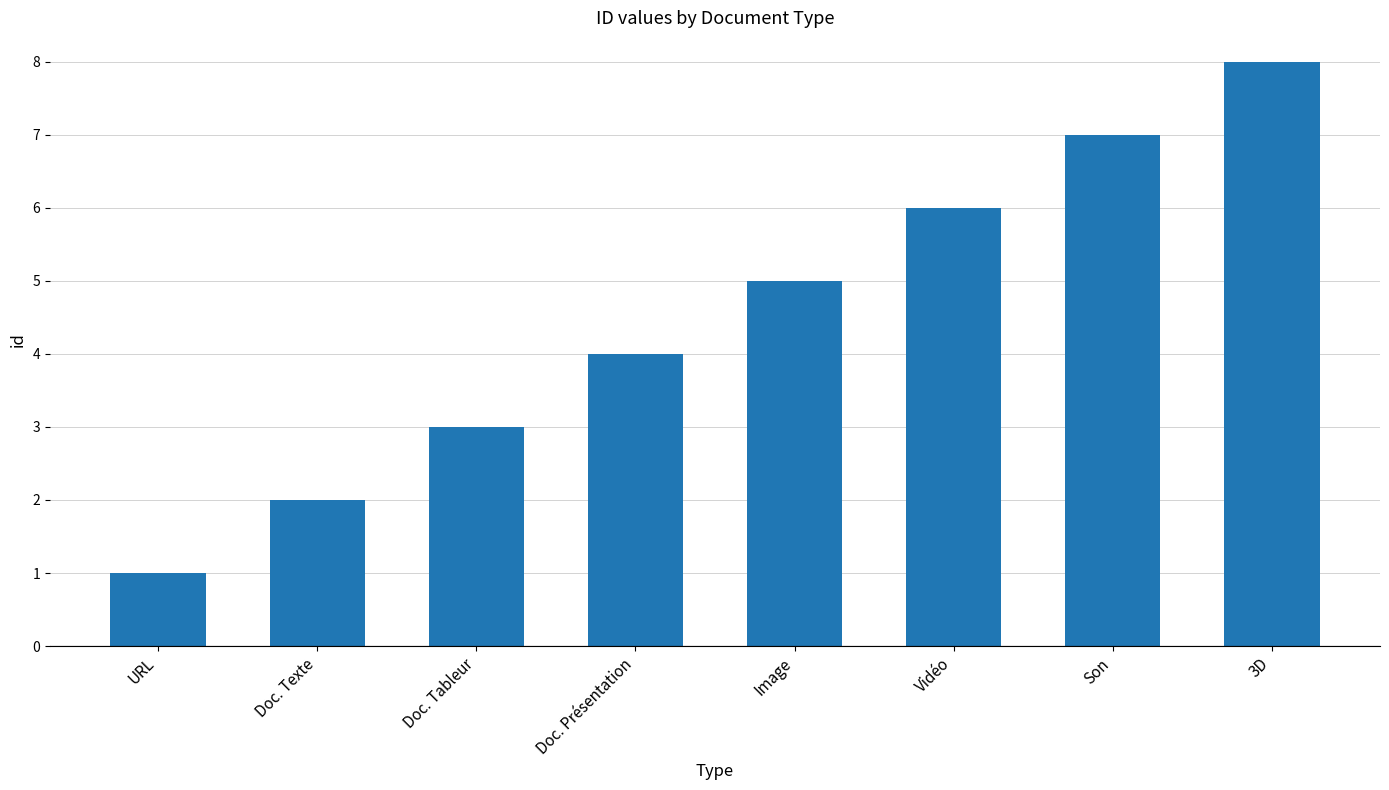

The chart shows a value of 8 at 3D. True or false?

True